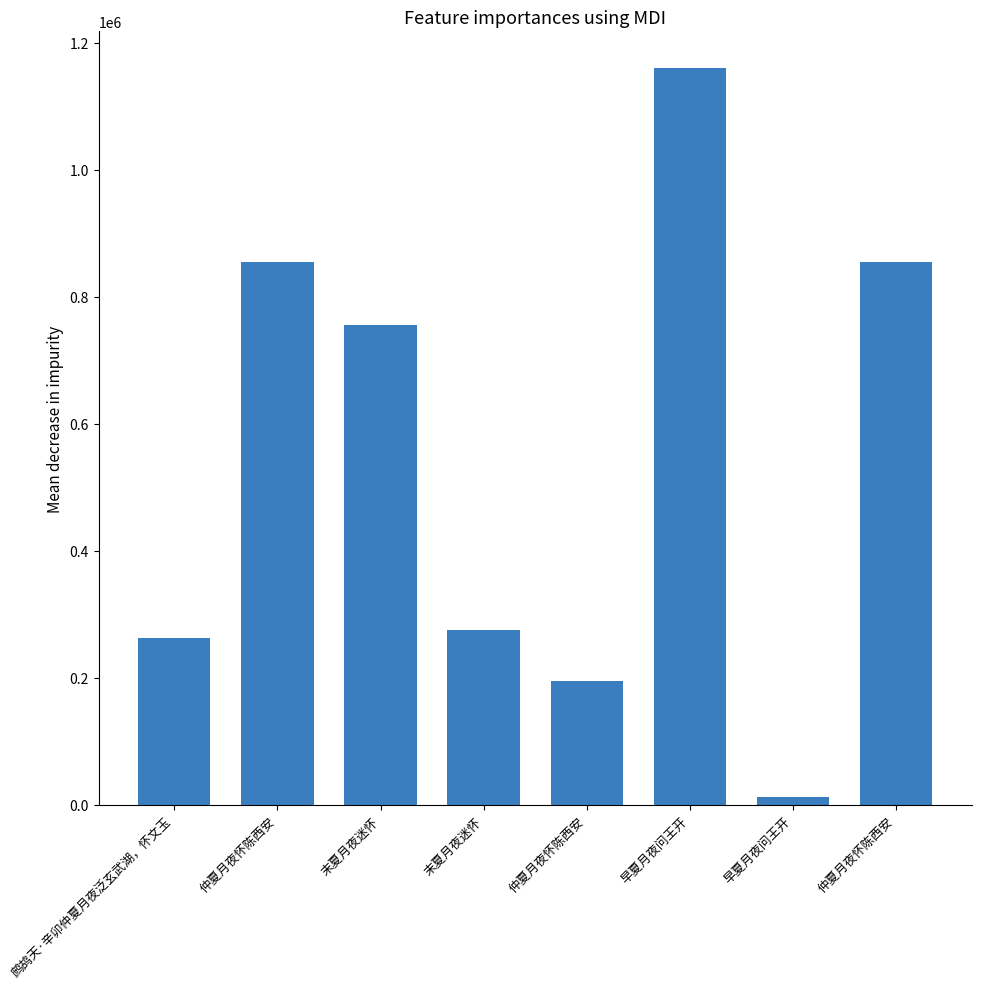

Between 鹧鸪天·辛卯仲夏月夜泛玄武湖，怀文玉 and 仲夏月夜怀陈西安, which is larger?

仲夏月夜怀陈西安